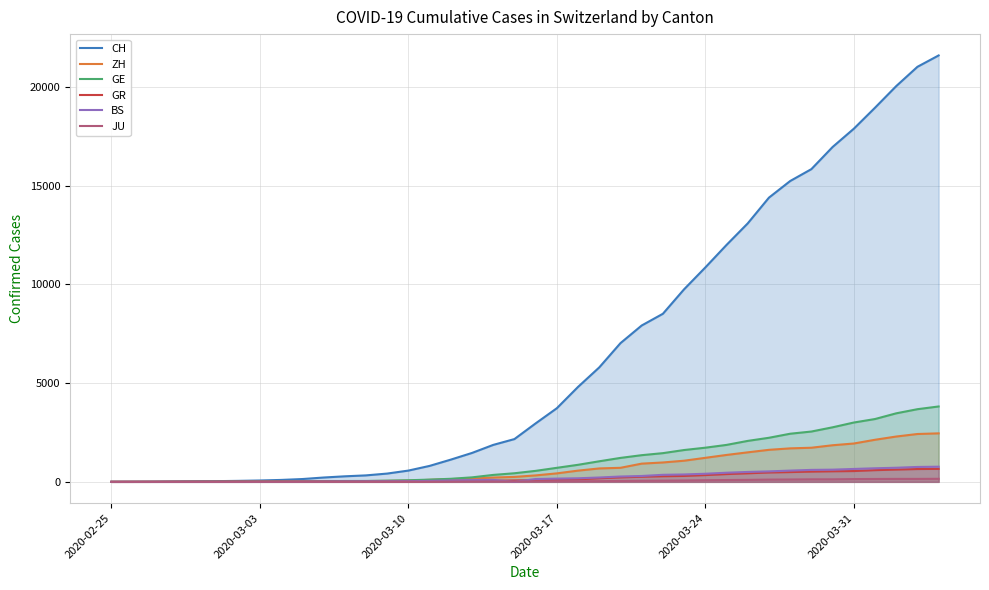

Which series has the largest range (max minus min)?

CH